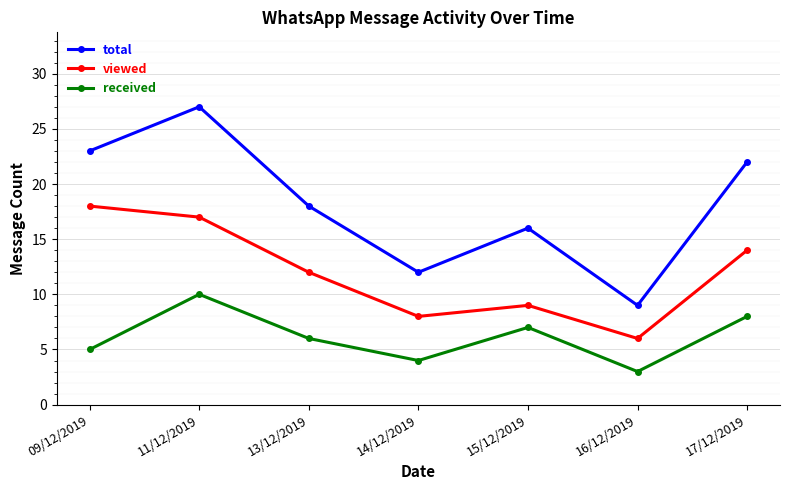

Rank the series by their average value, from highest to lowest.

total, viewed, received